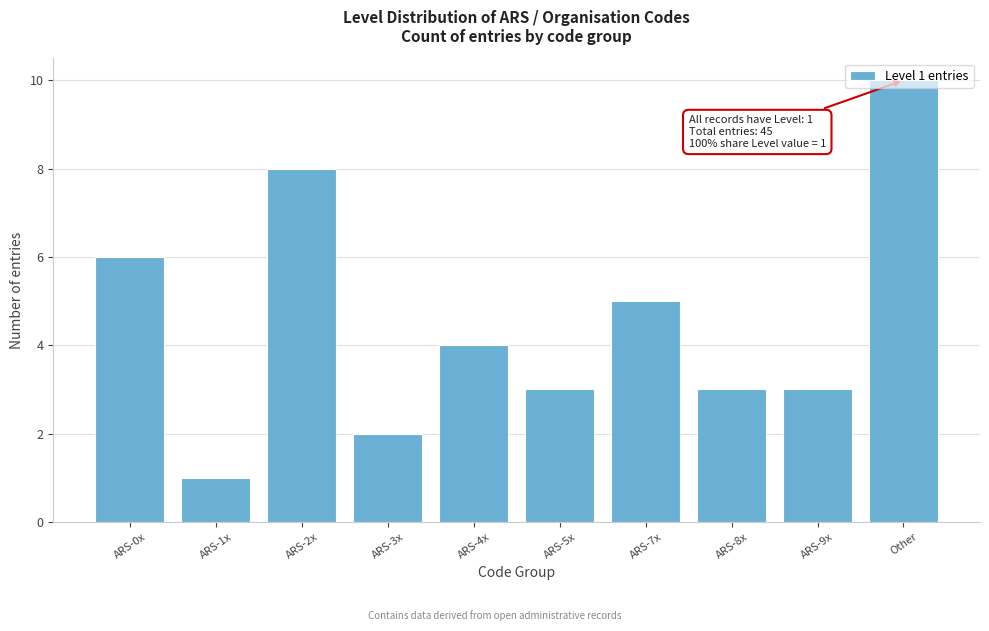

What value does the data have at ARS-0x?

6